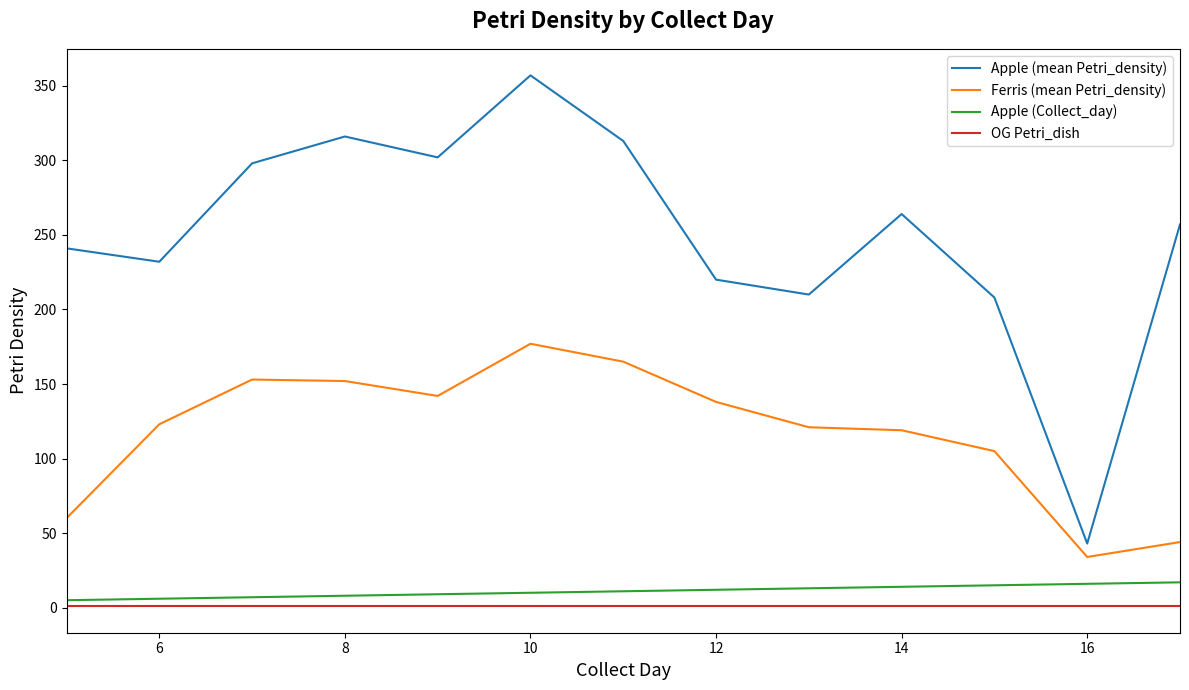

What is the maximum value shown in the chart?

357